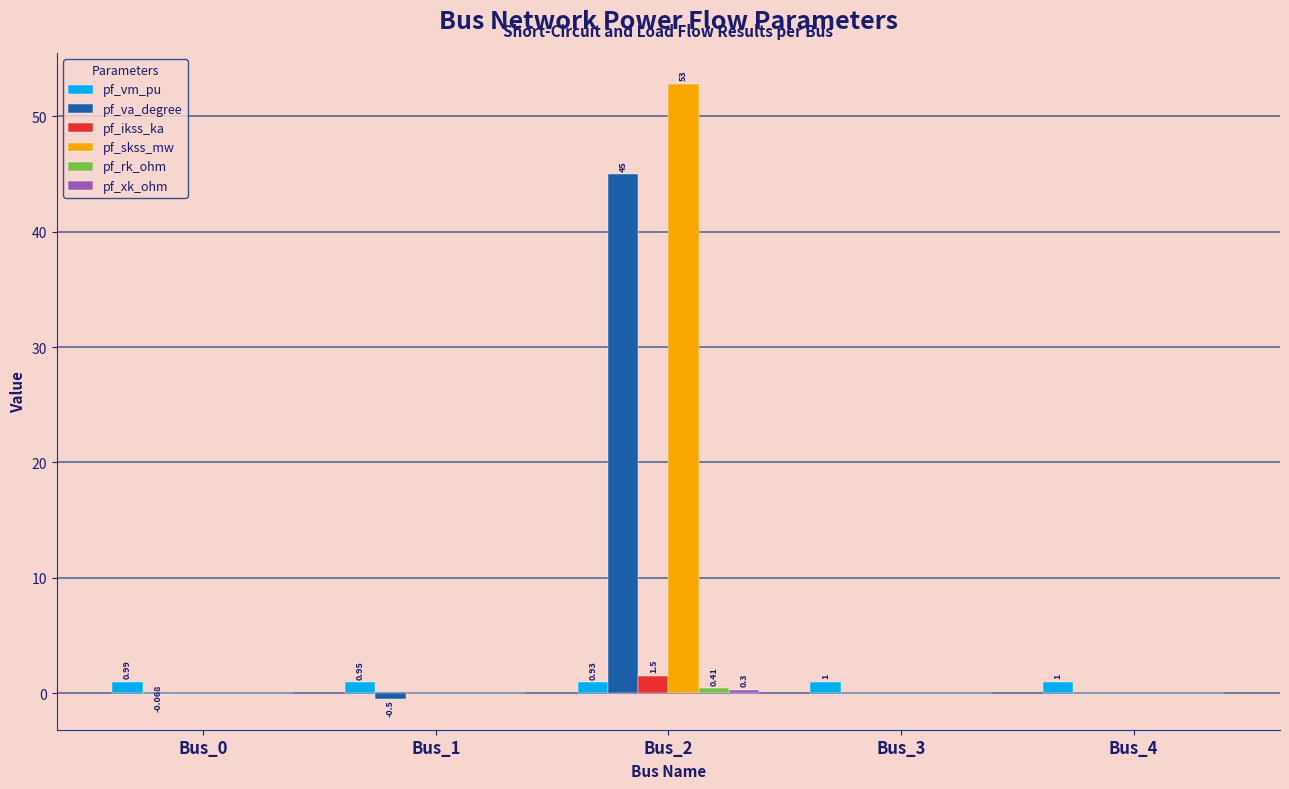

Between Bus_2 and Bus_4, which series saw the biggest shift?

pf_skss_mw